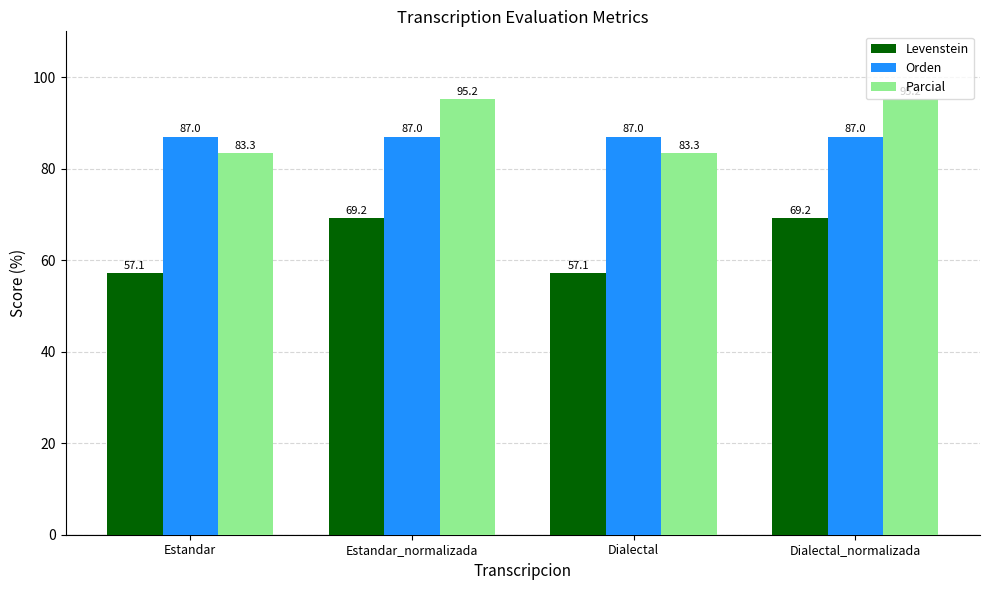

Reading left to right, extract all data points from this chart.

Levenstein: Estandar=57.1	Estandar_normalizada=69.2	Dialectal=57.1	Dialectal_normalizada=69.2
Orden: Estandar=87.0	Estandar_normalizada=87.0	Dialectal=87.0	Dialectal_normalizada=87.0
Parcial: Estandar=83.3	Estandar_normalizada=95.2	Dialectal=83.3	Dialectal_normalizada=95.2